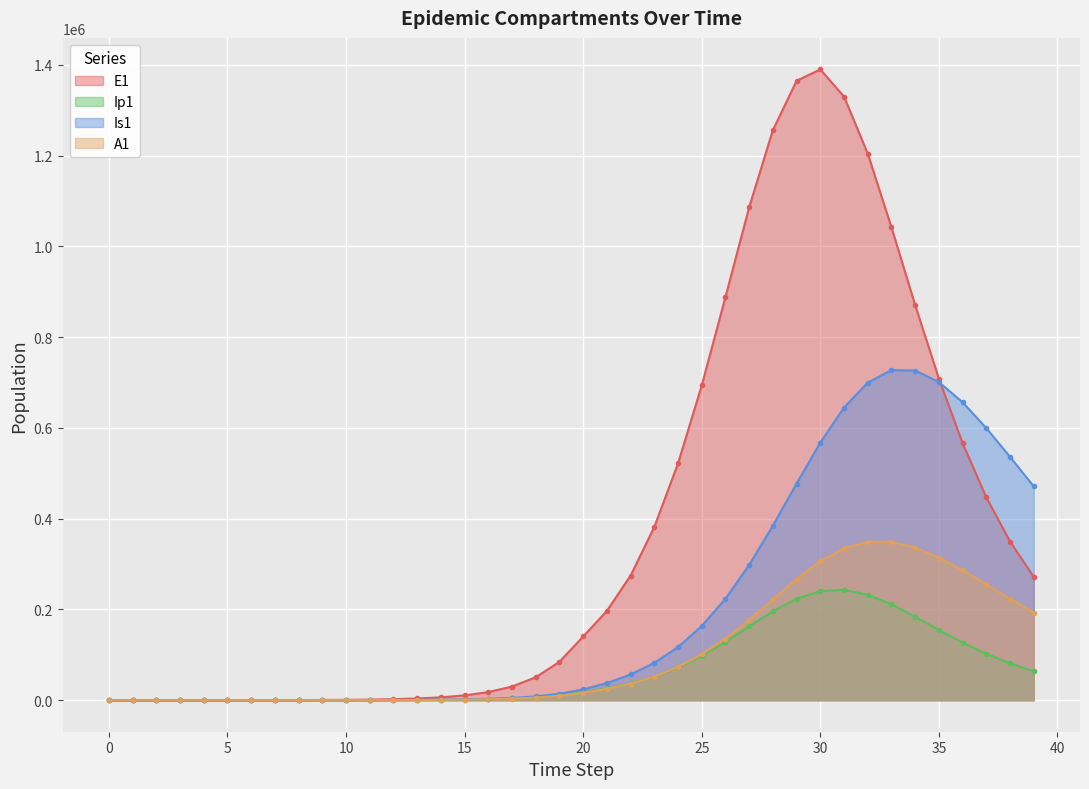

Where is the first local maximum for Ip1?

31